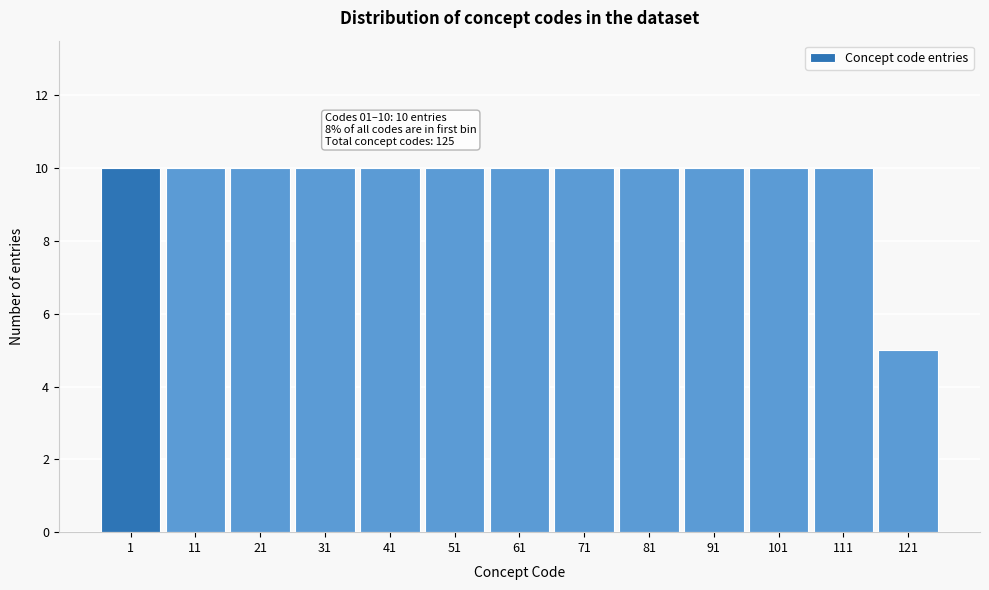

Reading left to right, transcribe all the data shown in this chart.

10	10	10	10	10	10	10	10	10	10	10	10	5